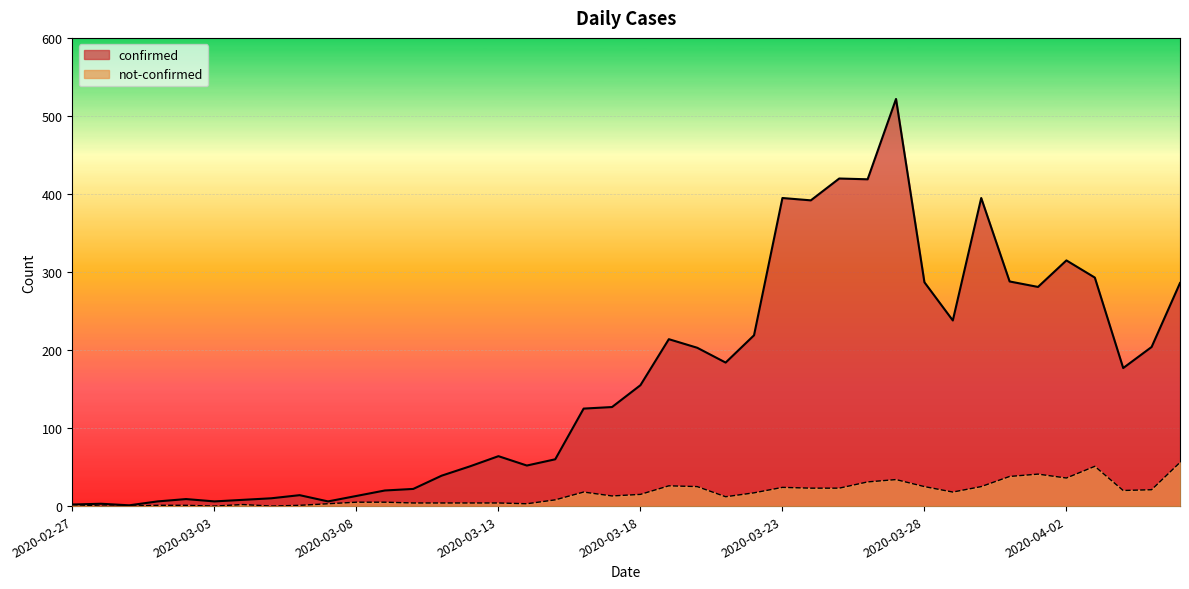

True or false: confirmed and not-confirmed intersect in this chart.

False